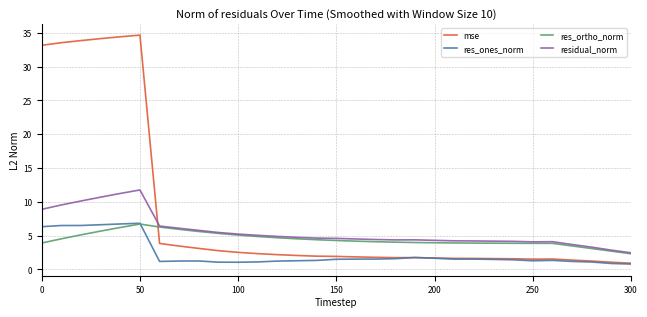

Which series has the widest spread of values?

mse